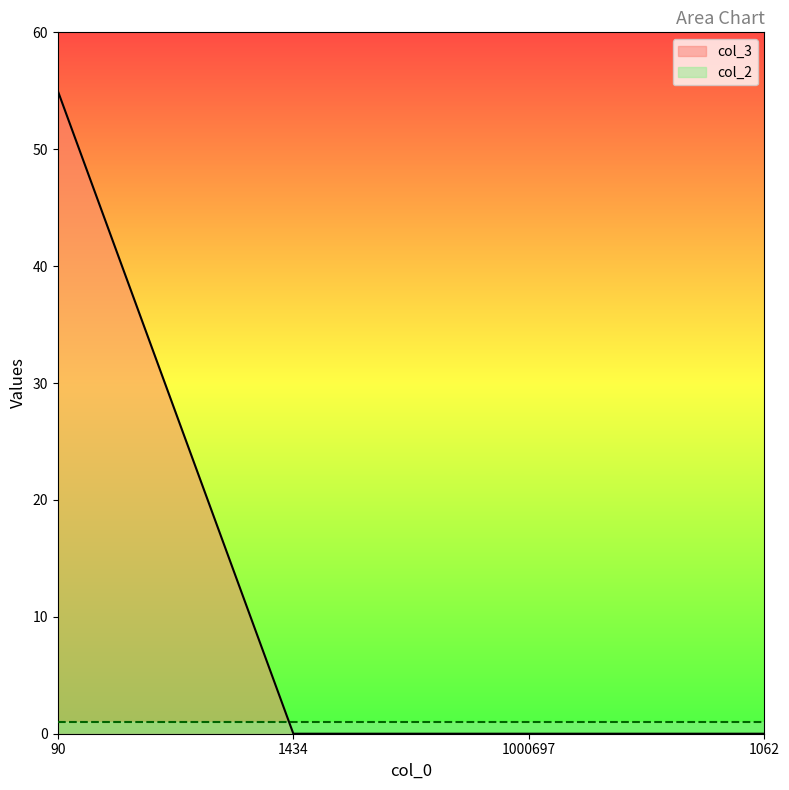

Reading right to left, what are all the values shown in this chart?

0	0	0	55